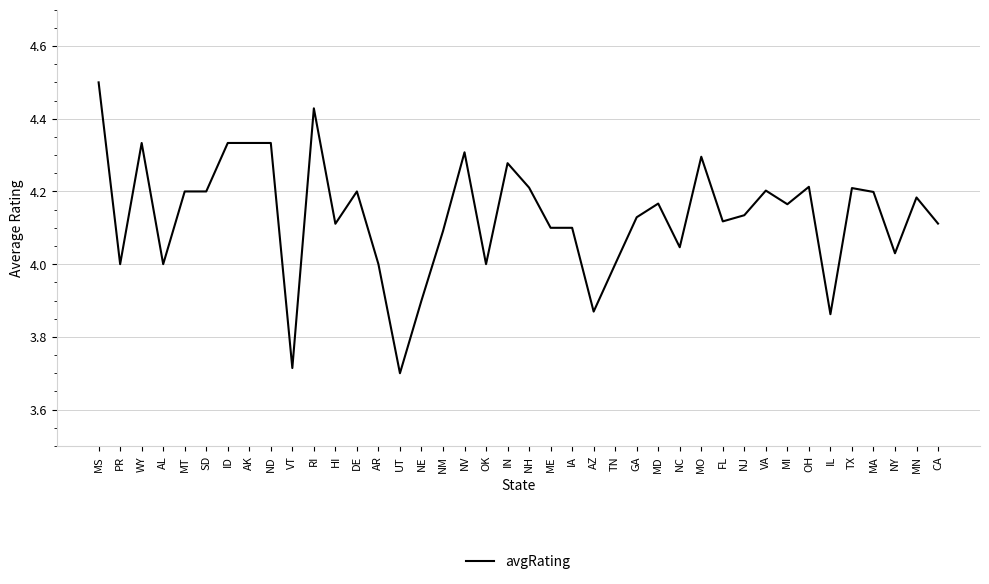

What is the difference between the maximum and minimum values?

0.8